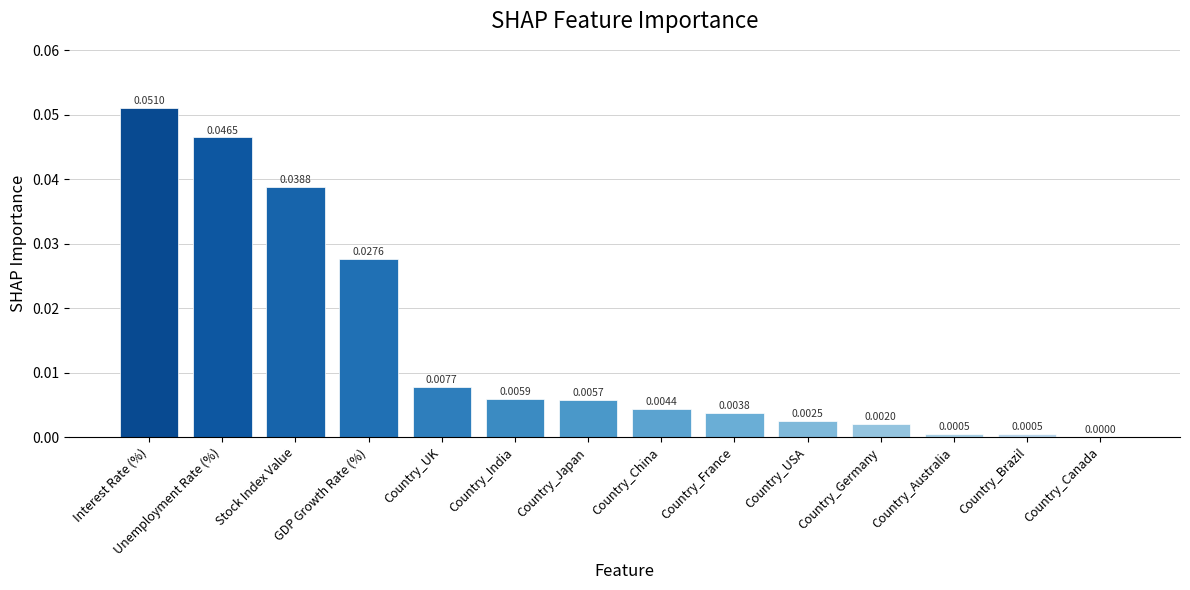

Which label corresponds to the largest value in the chart?

Interest Rate (%)